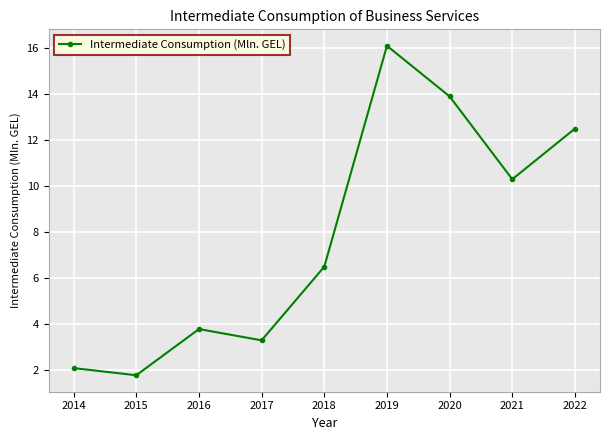

List the labels in order of value, smallest first.

2015, 2014, 2017, 2016, 2018, 2021, 2022, 2020, 2019